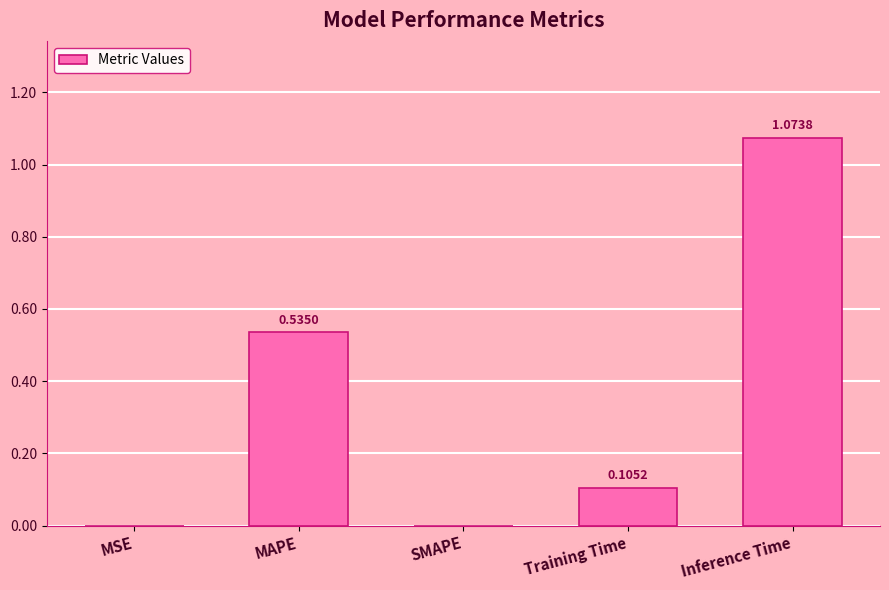

What is the change in value from MAPE to SMAPE?

-0.5